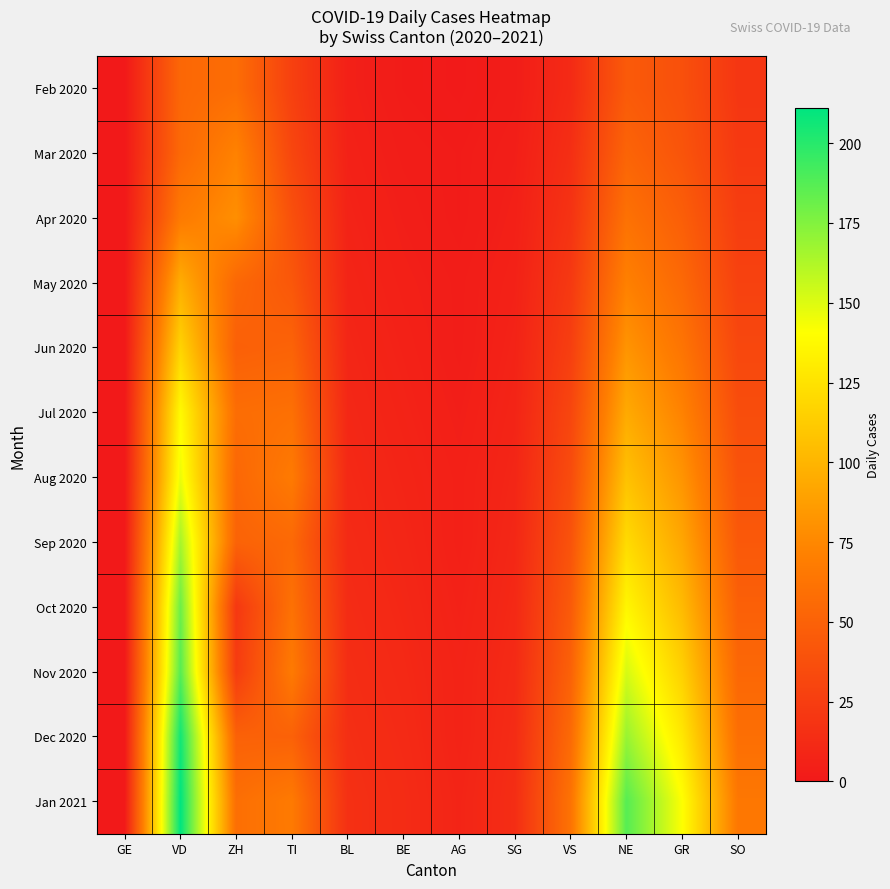

Reading right to left, transcribe all the data shown in this chart.

Feb 2020: SO=20	GR=38	NE=45	VS=12	SG=3	AG=1	BE=2	BL=5	TI=27	ZH=58	VD=54	GE=0
Mar 2020: SO=22	GR=41	NE=52	VS=15	SG=4	AG=2	BE=3	BL=6	TI=31	ZH=72	VD=55	GE=0
Apr 2020: SO=25	GR=48	NE=61	VS=18	SG=5	AG=2	BE=4	BL=7	TI=38	ZH=79	VD=67	GE=0
May 2020: SO=28	GR=55	NE=71	VS=22	SG=6	AG=3	BE=5	BL=8	TI=43	ZH=54	VD=96	GE=0
Jun 2020: SO=32	GR=63	NE=82	VS=26	SG=7	AG=3	BE=6	BL=9	TI=51	ZH=49	VD=117	GE=0
Jul 2020: SO=36	GR=72	NE=94	VS=31	SG=8	AG=4	BE=7	BL=10	TI=60	ZH=58	VD=138	GE=0
Aug 2020: SO=40	GR=82	NE=107	VS=35	SG=9	AG=5	BE=8	BL=11	TI=67	ZH=54	VD=146	GE=0
Sep 2020: SO=44	GR=92	NE=121	VS=40	SG=10	AG=5	BE=9	BL=12	TI=55	ZH=51	VD=165	GE=0
Oct 2020: SO=49	GR=103	NE=136	VS=45	SG=11	AG=6	BE=10	BL=13	TI=61	ZH=21	VD=181	GE=0
Nov 2020: SO=54	GR=115	NE=152	VS=50	SG=12	AG=7	BE=11	BL=14	TI=67	ZH=24	VD=187	GE=0
Dec 2020: SO=59	GR=128	NE=169	VS=56	SG=13	AG=7	BE=12	BL=15	TI=50	ZH=50	VD=206	GE=0
Jan 2021: SO=65	GR=141	NE=187	VS=62	SG=14	AG=8	BE=13	BL=16	TI=67	ZH=59	VD=211	GE=0